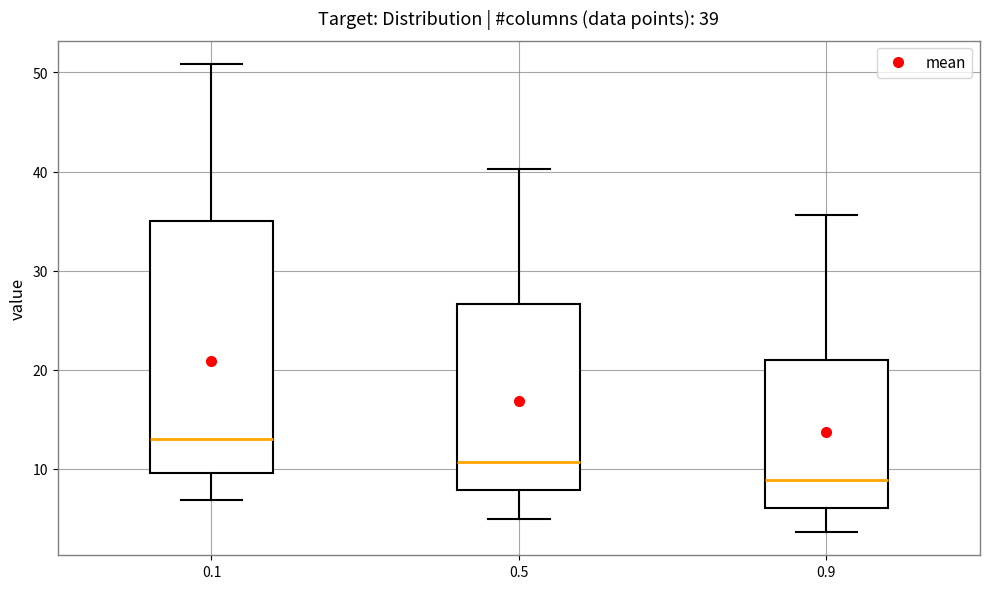

Which box has the lowest median line?

0.9